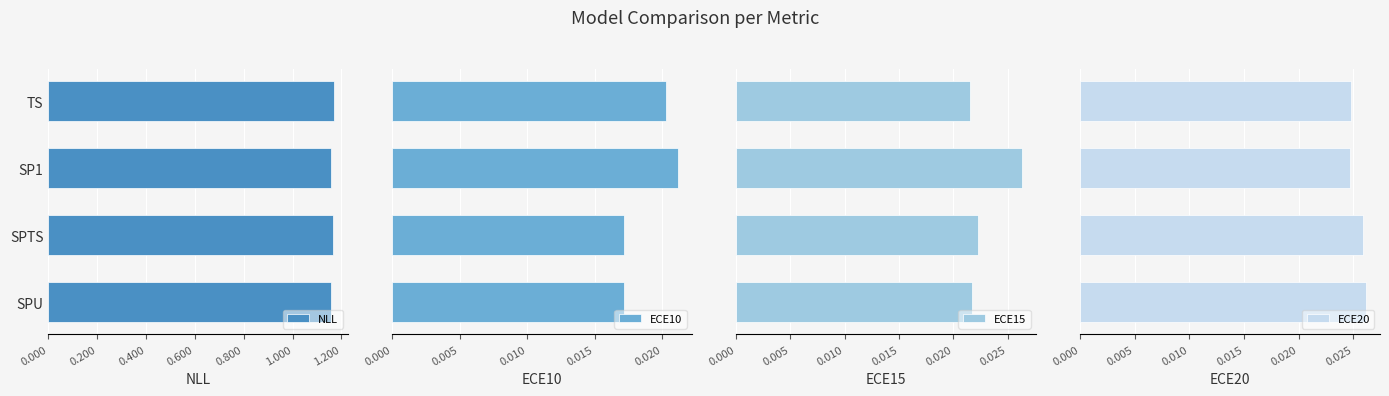

True or false: NLL has a value of 0.7 at SP1.

False